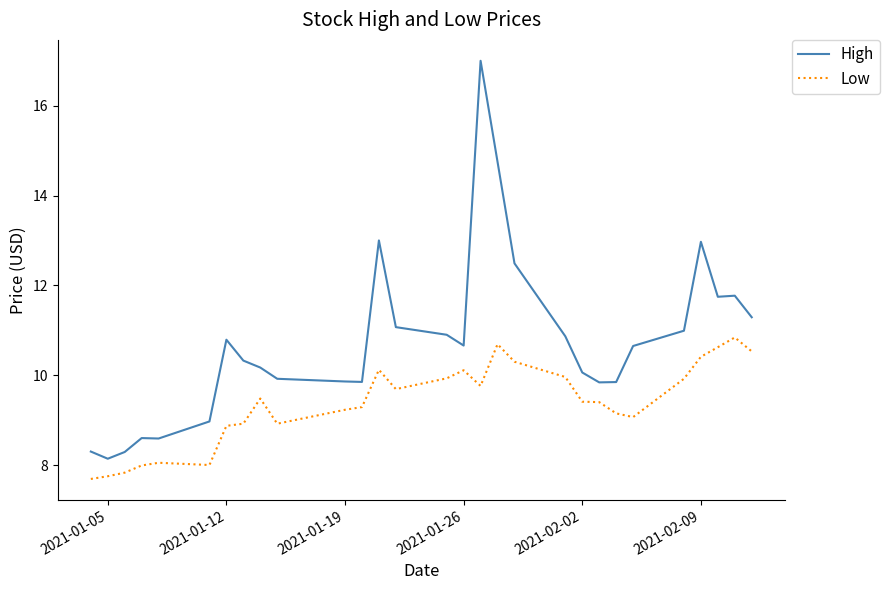

True or false: Low and High cross at least once.

False